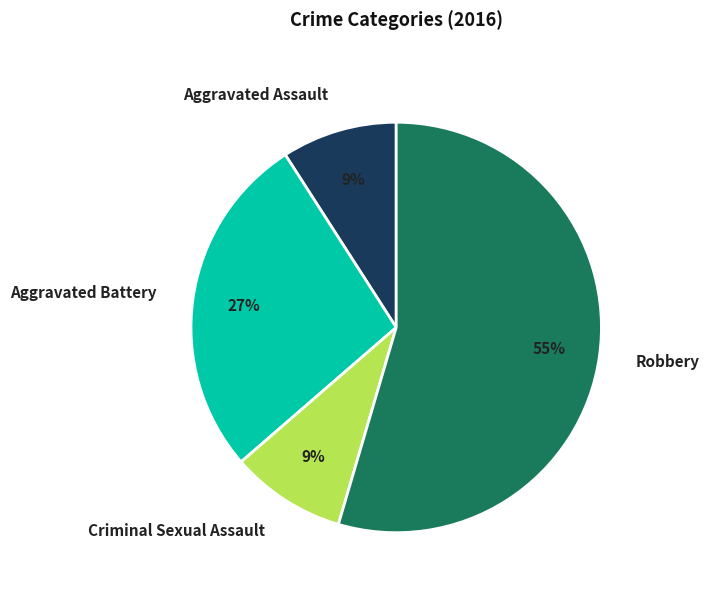

Approximately how many times larger is the value at Robbery compared to Aggravated Battery?

2.0